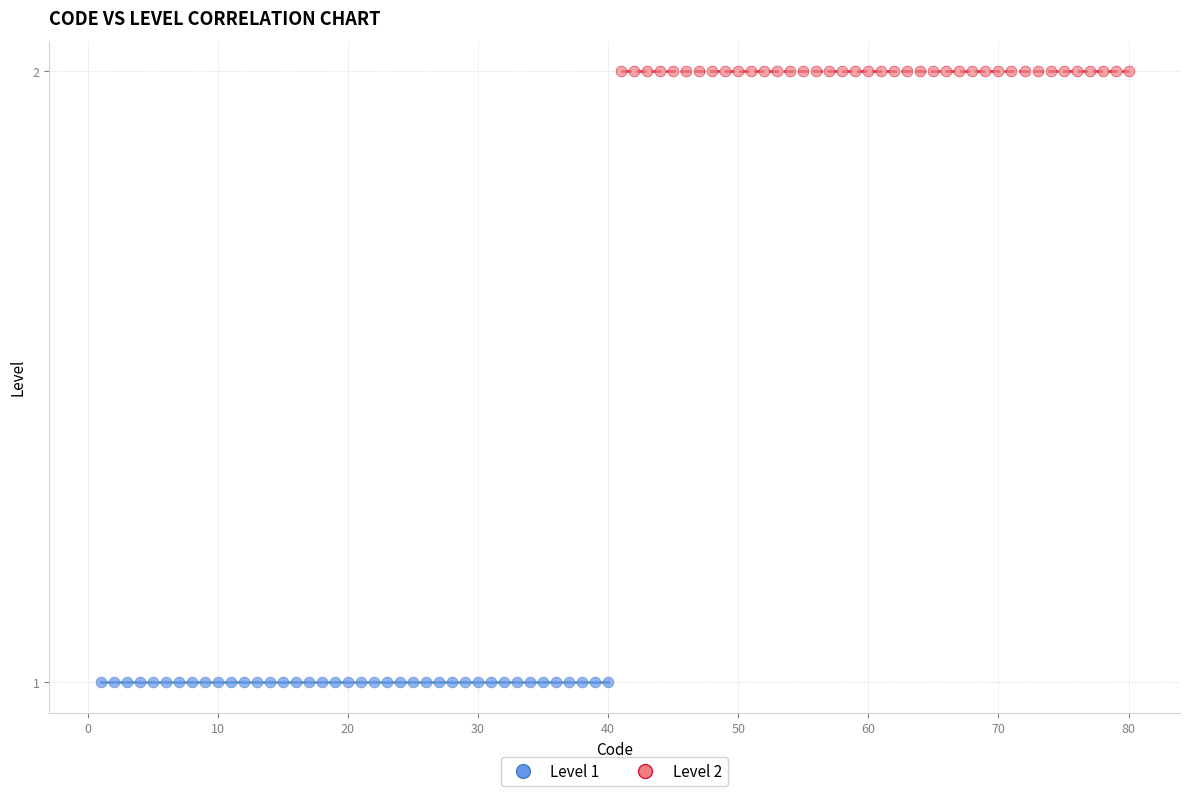

Which series contains the lowest Y value?

Level 1